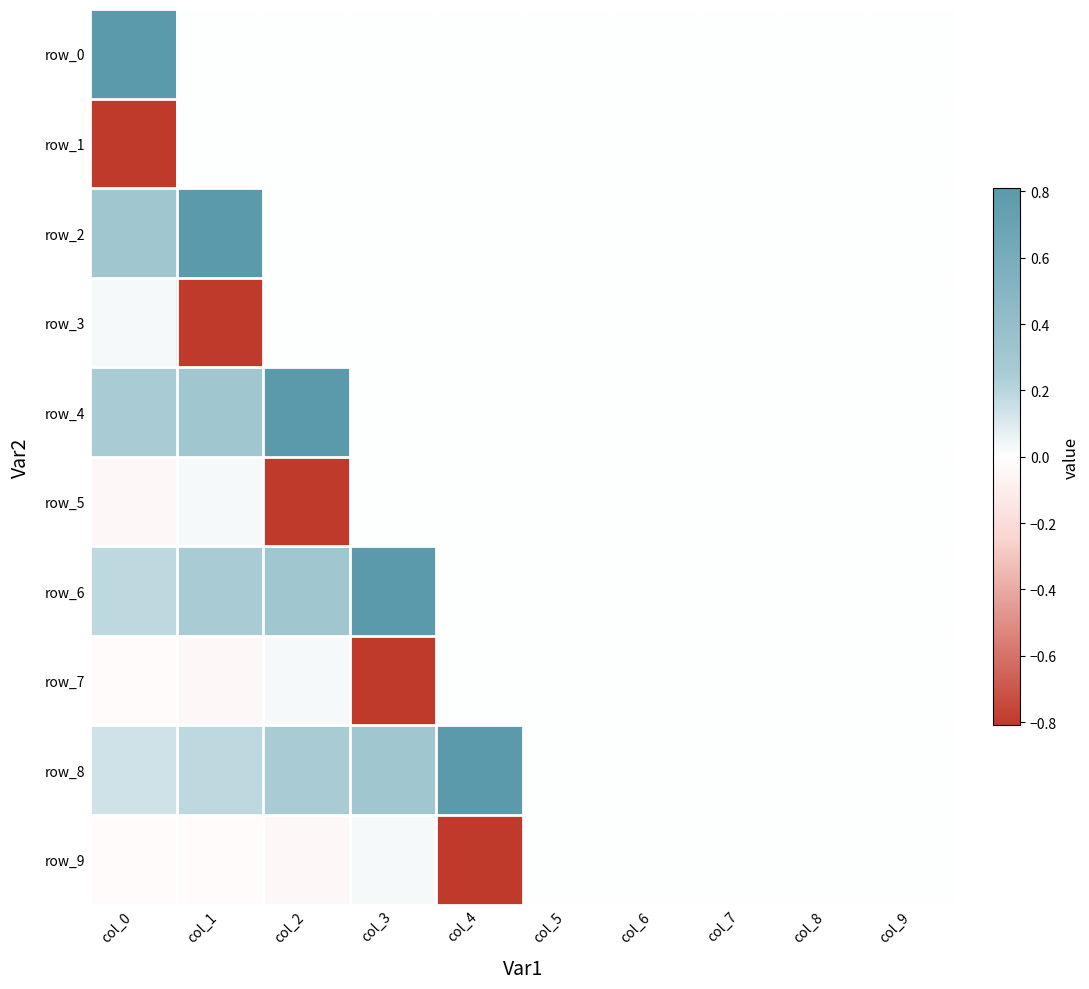

What is the maximum value for row_4?

0.8